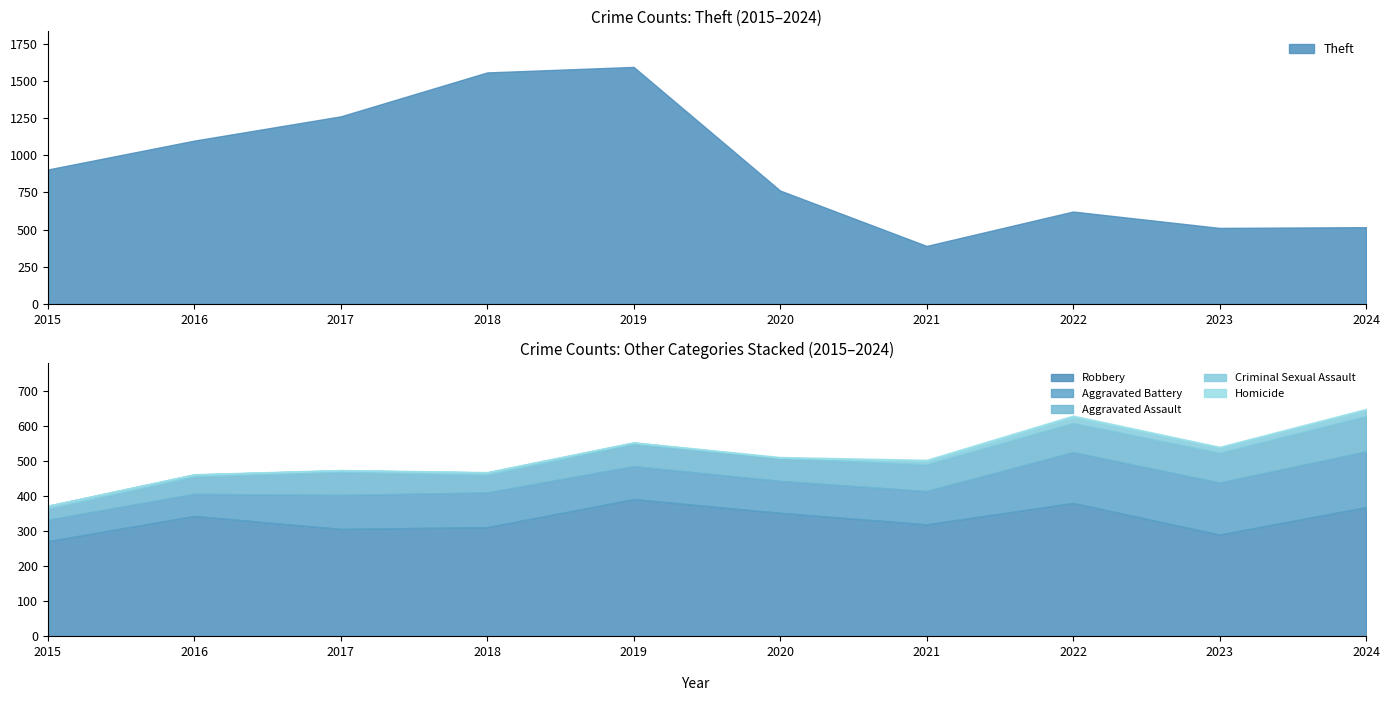

What is the sum of the Aggravated Battery values at 2022 and 2019?

239